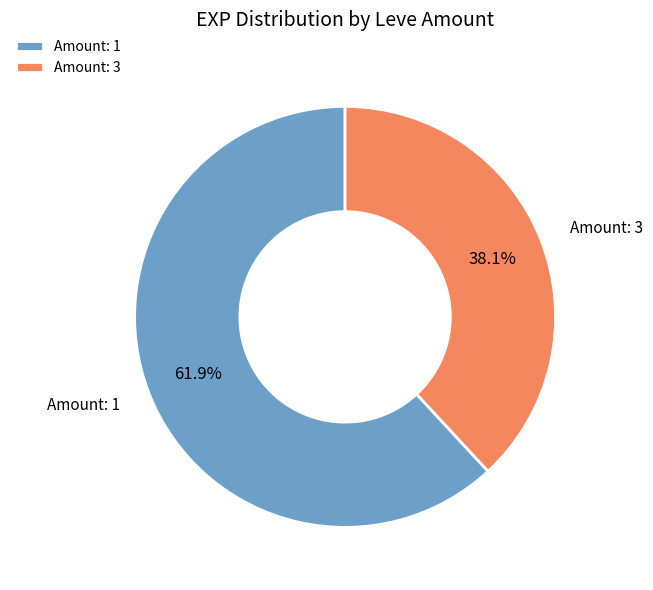

Is Amount: 1 the majority of the pie?

Yes